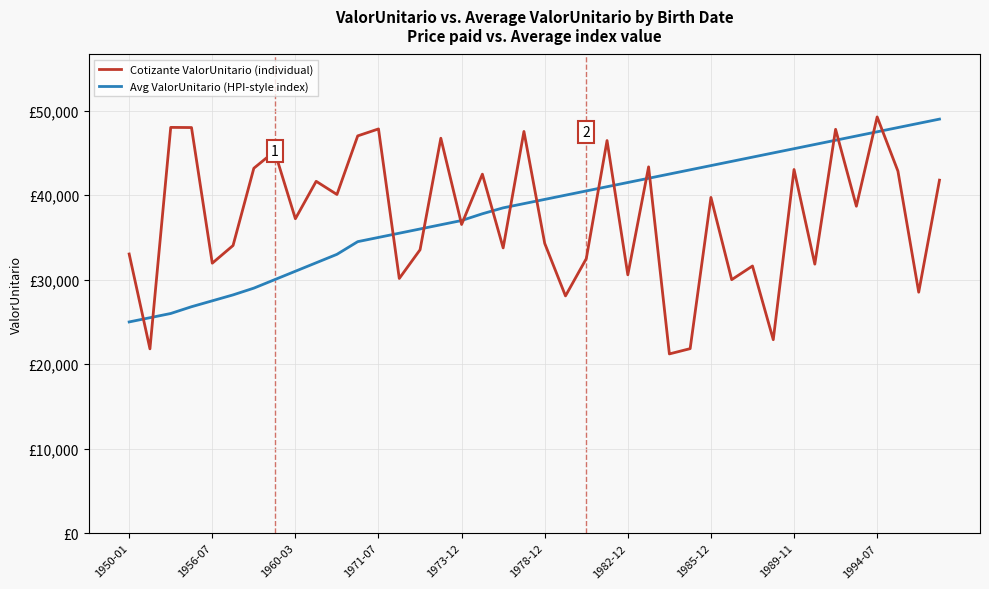

Which series has the largest range (max minus min)?

Cotizante ValorUnitario (individual)